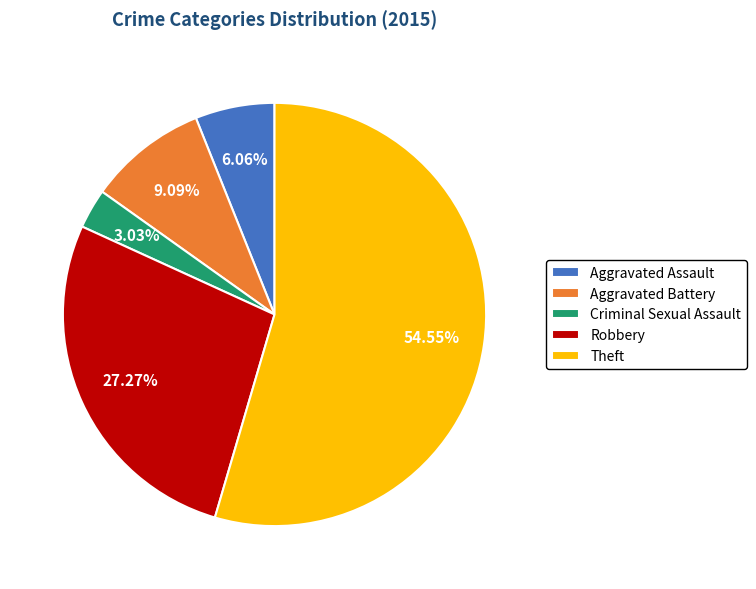

Which has a higher value, Robbery or Aggravated Assault?

Robbery